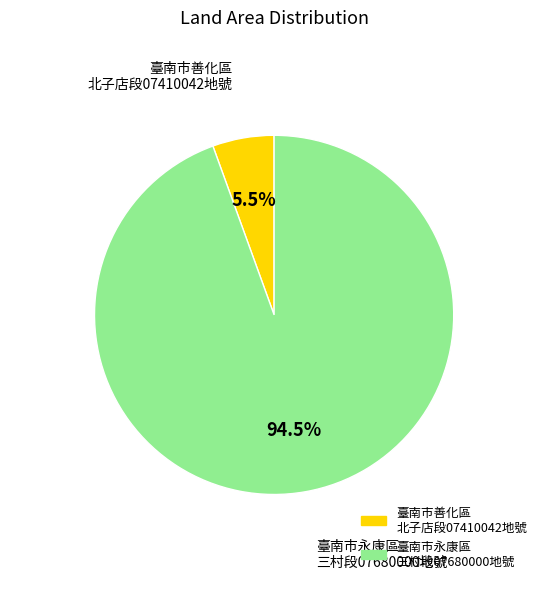

Which slice is the largest?

臺南市永康區 三村段07680000地號